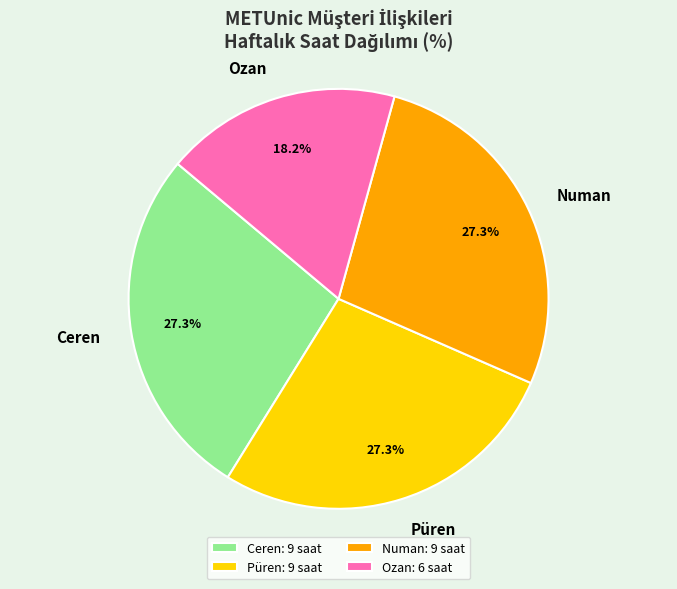

The Ceren slice represents 17% of the pie. True or false?

False